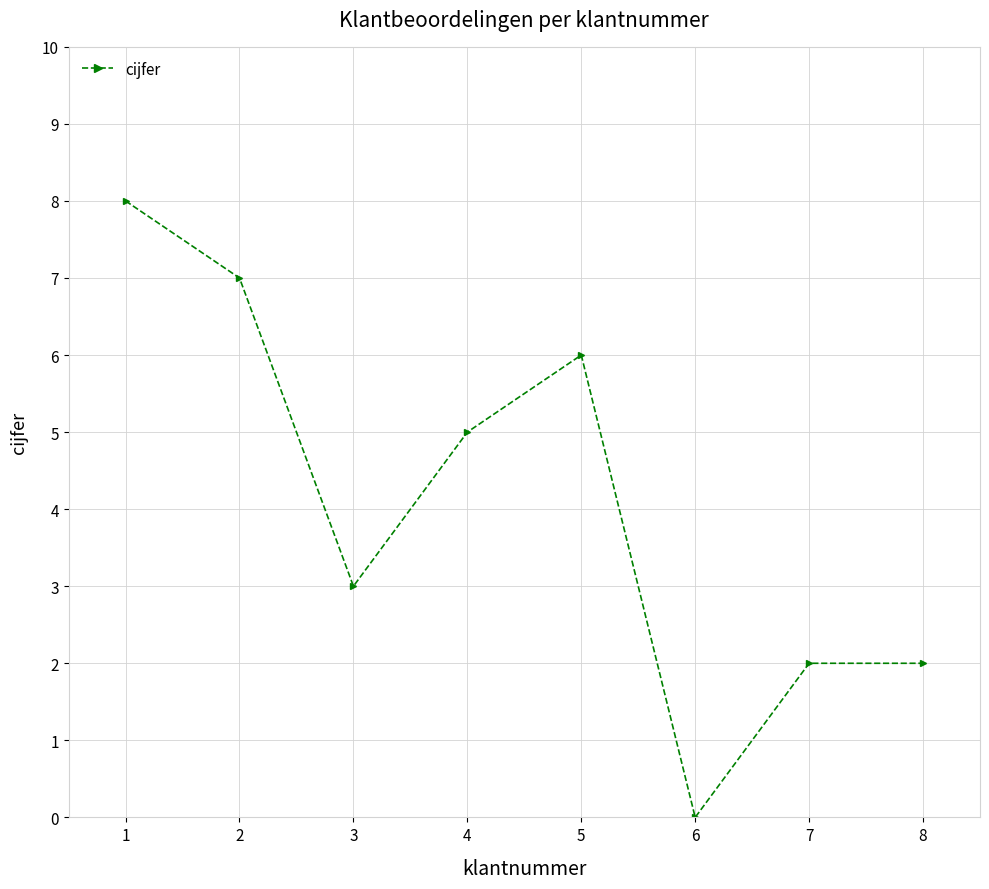

Does the chart display data point markers on the line(s)?

Yes